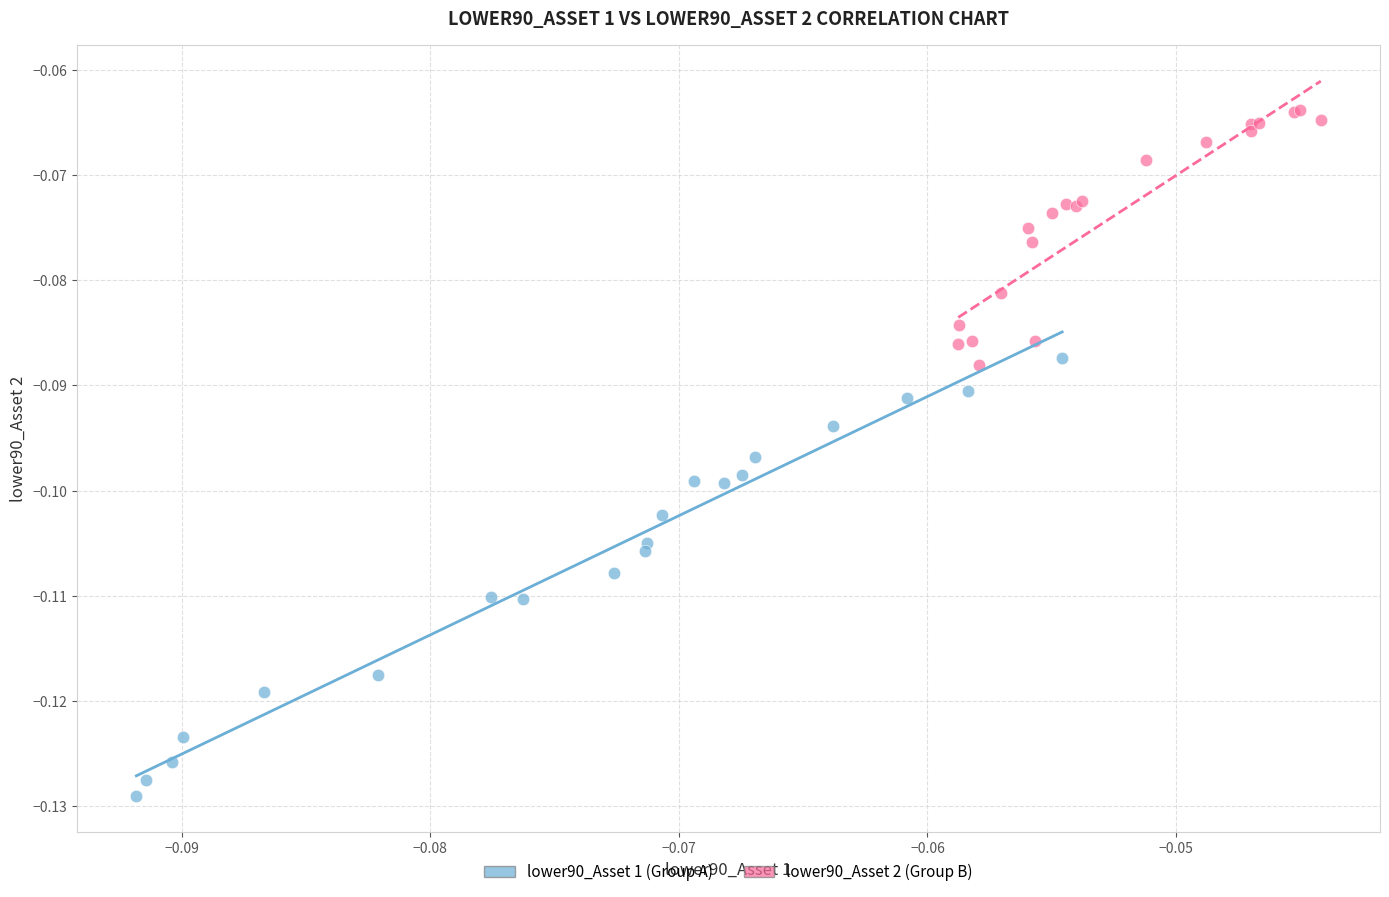

Which series contains the highest Y value?

lower90_Asset 2 (Group B)